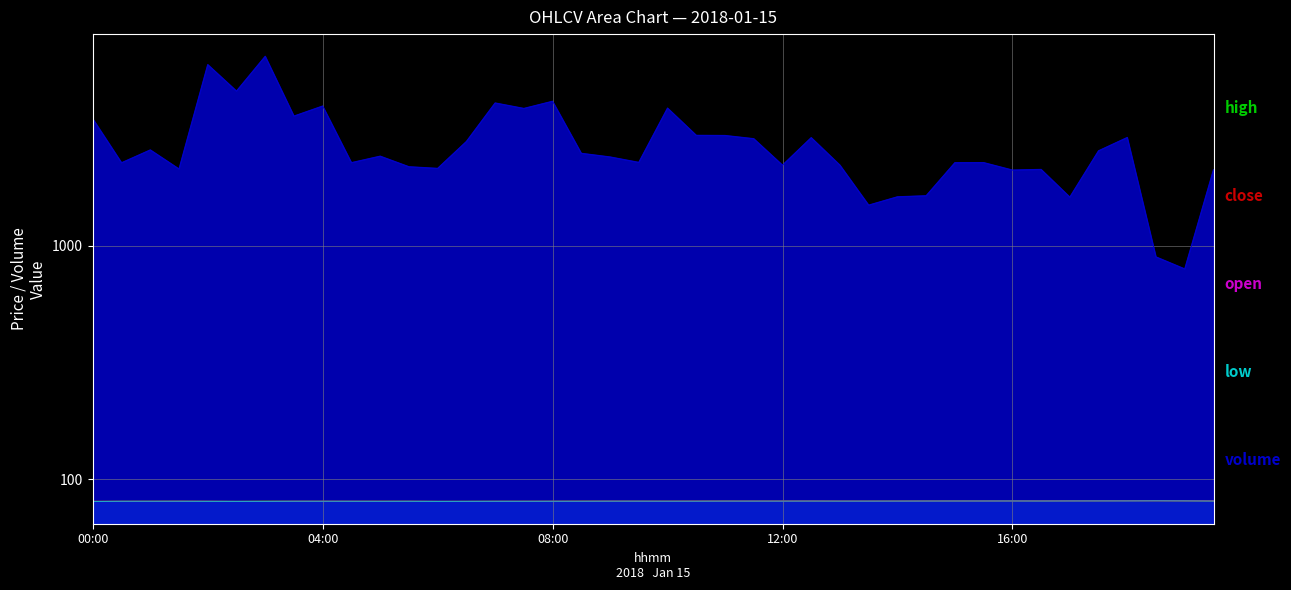

What is the value of the high point at the 4th from the left?

80.6